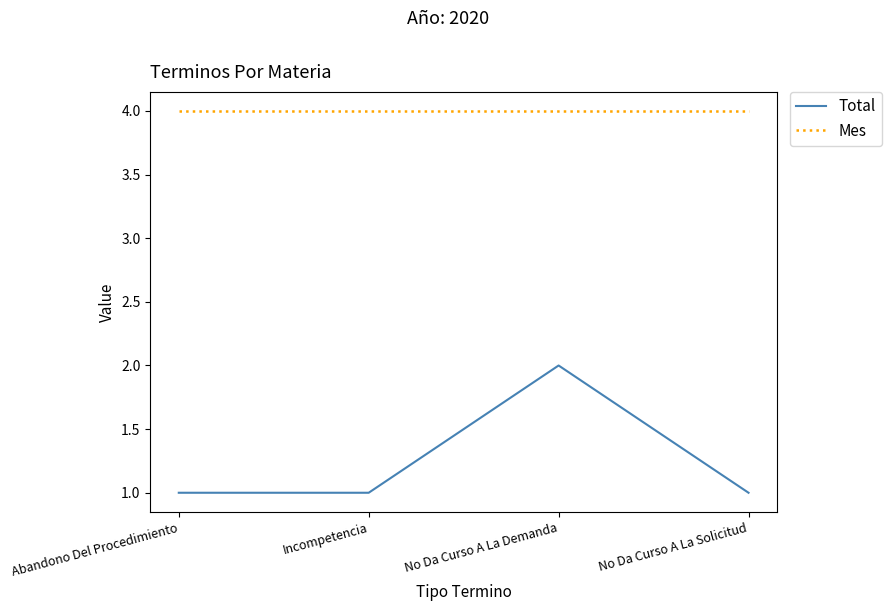

What is the approximate value of Mes at No Da Curso A La Demanda?

4